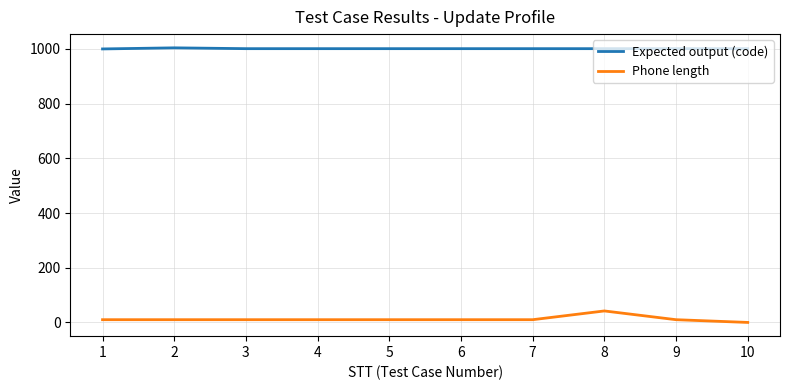

True or false: Expected output (code) has a value of 1435 at 1.

False